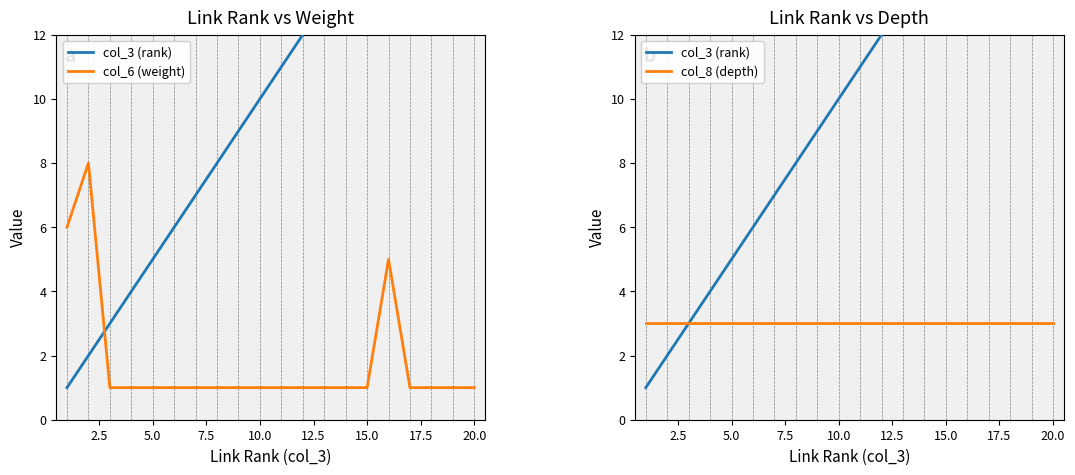

What is the average value of the col_8 (depth) series?

3